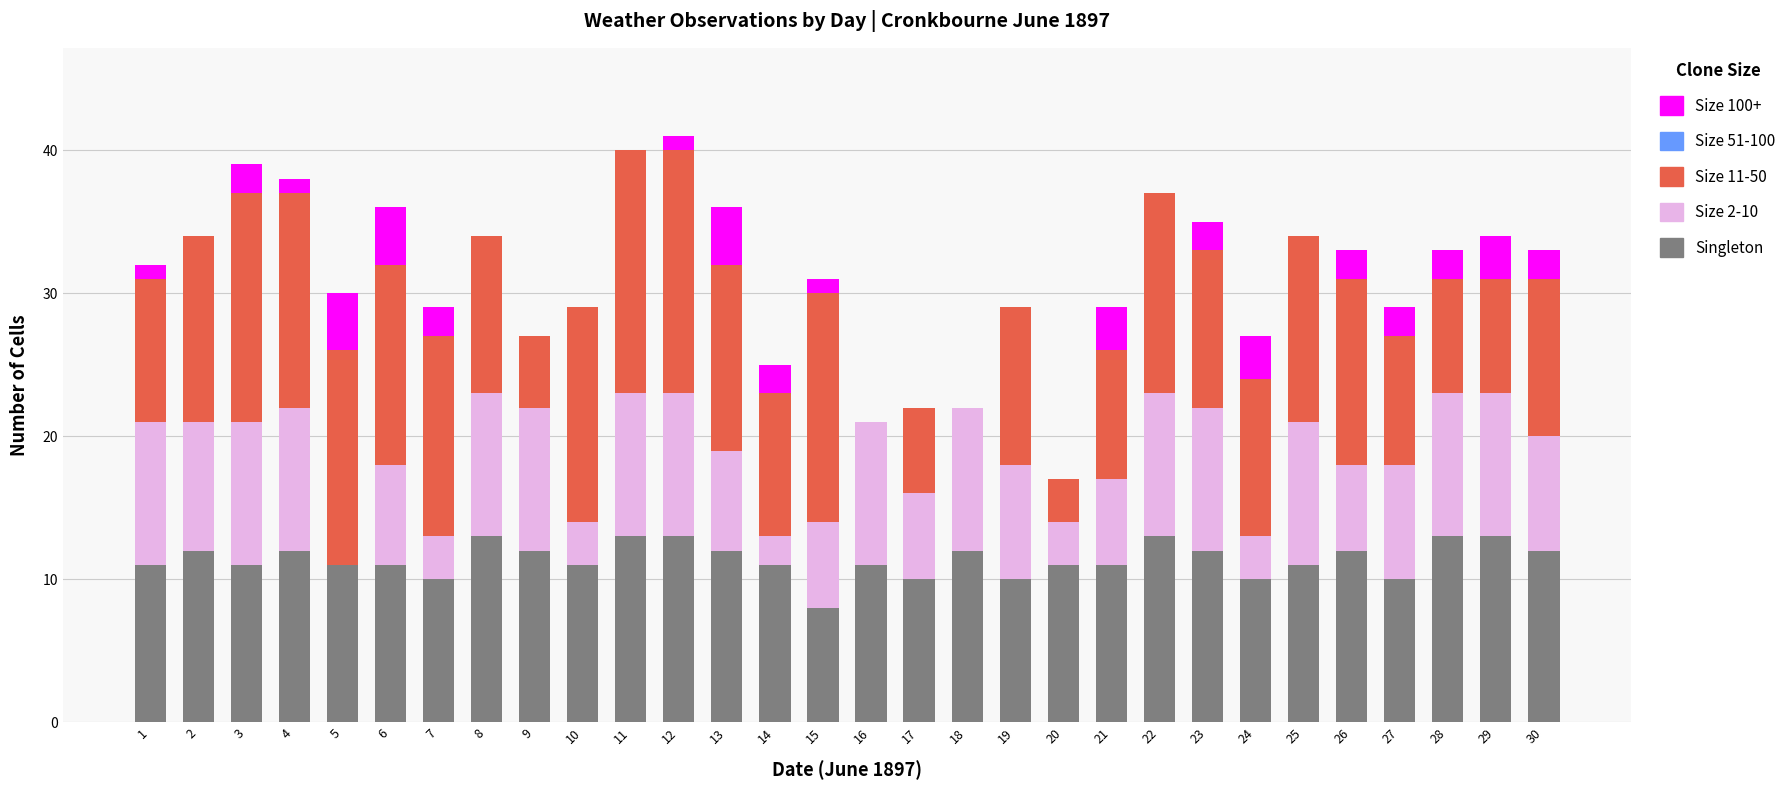

What is the total value across all series at 29?

34